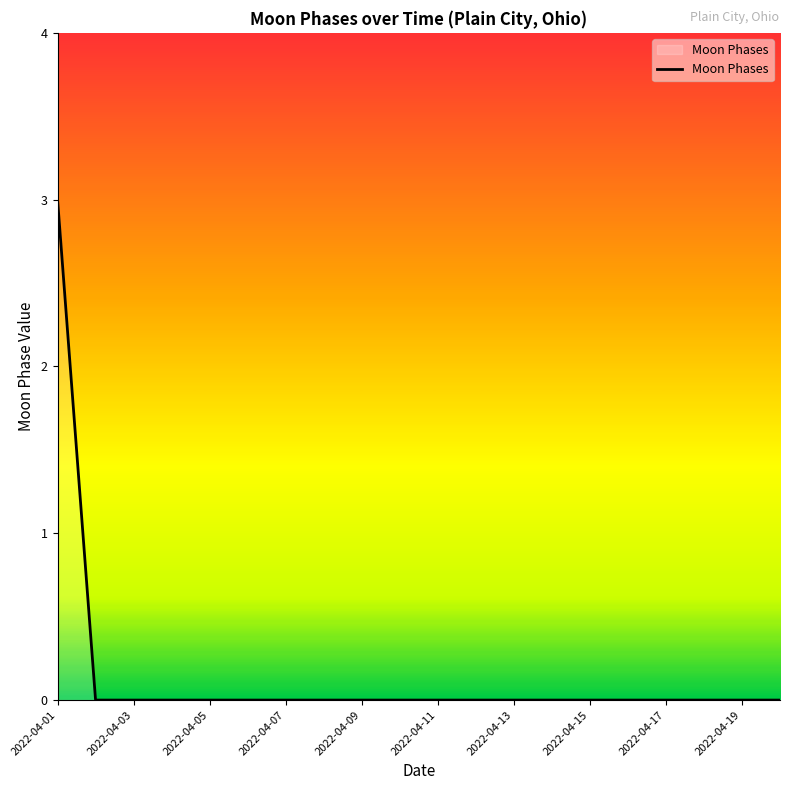

Reading right to left, transcribe all the data shown in this chart.

0	0	0	0	0	0	0	0	0	0	0	0	0	0	0	0	0	0	0	3